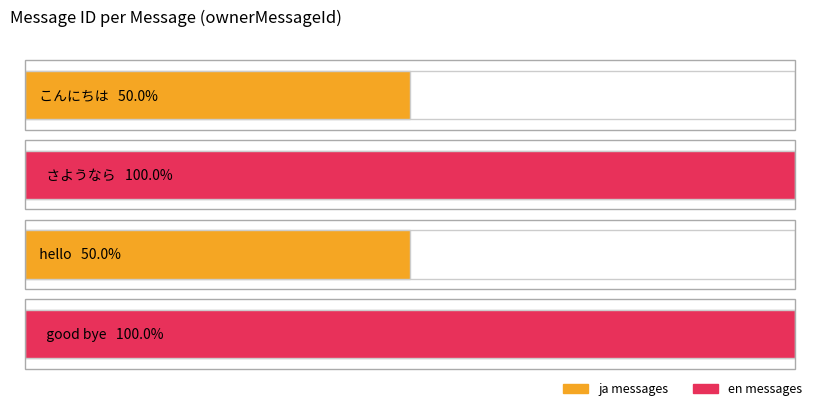

Is it true that the value at さようなら is 3?

False